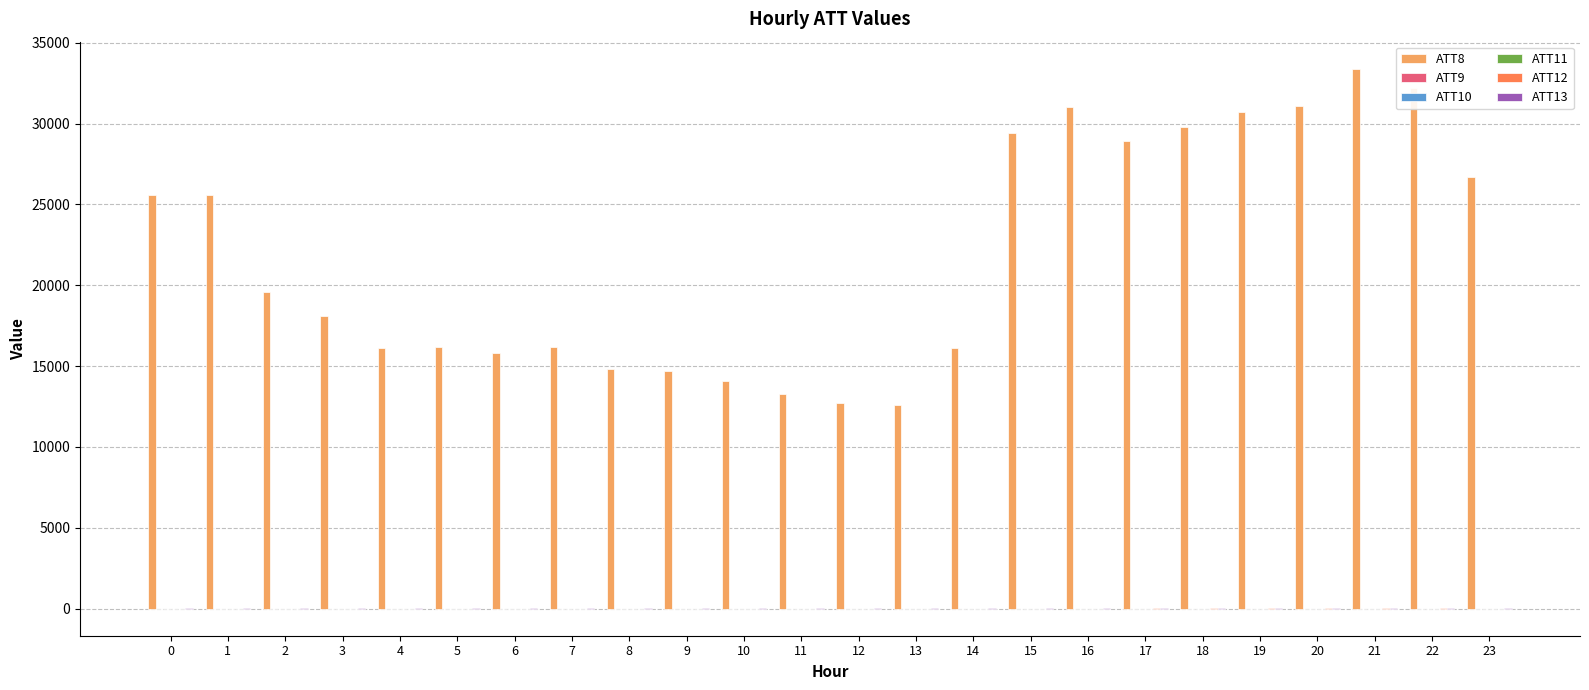

Rank the series by their maximum value, from lowest to highest.

ATT9, ATT10, ATT11, ATT12, ATT13, ATT8